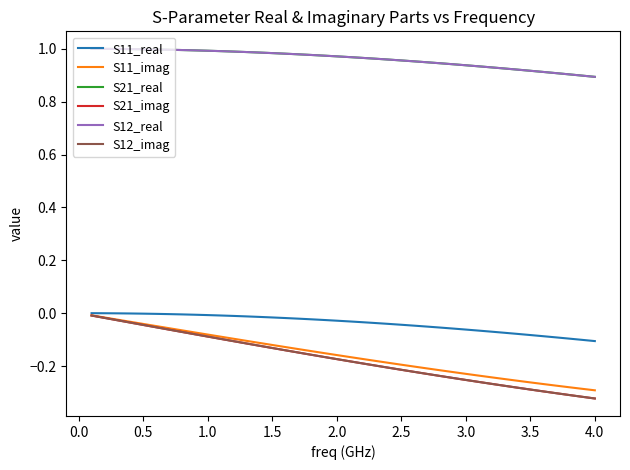

True or false: S12_imag has more than 1 interior local peaks.

False